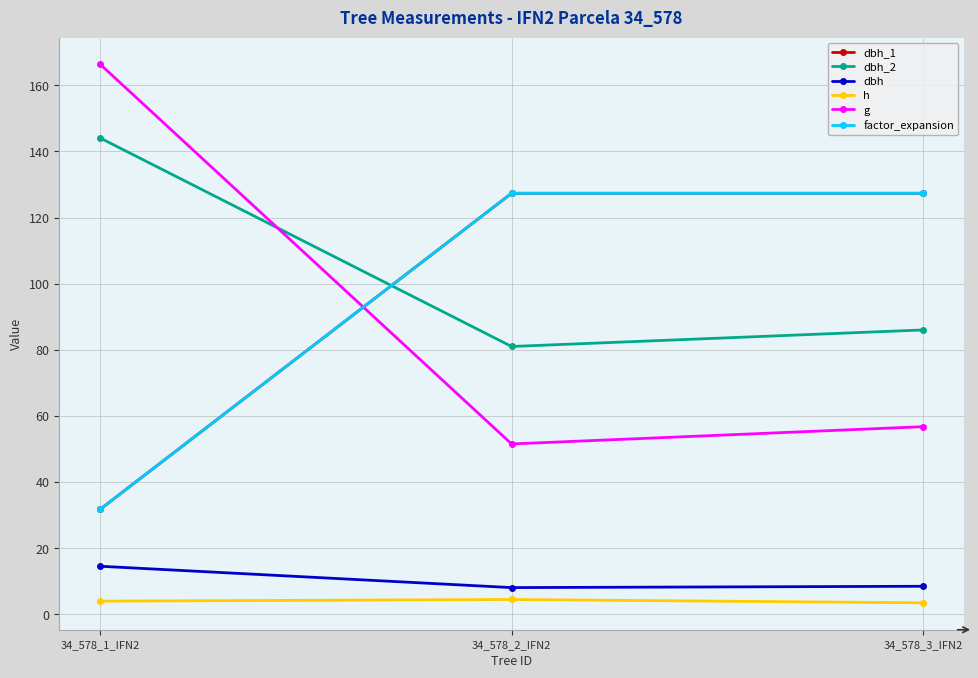

Does the chart have visible grid lines?

Yes